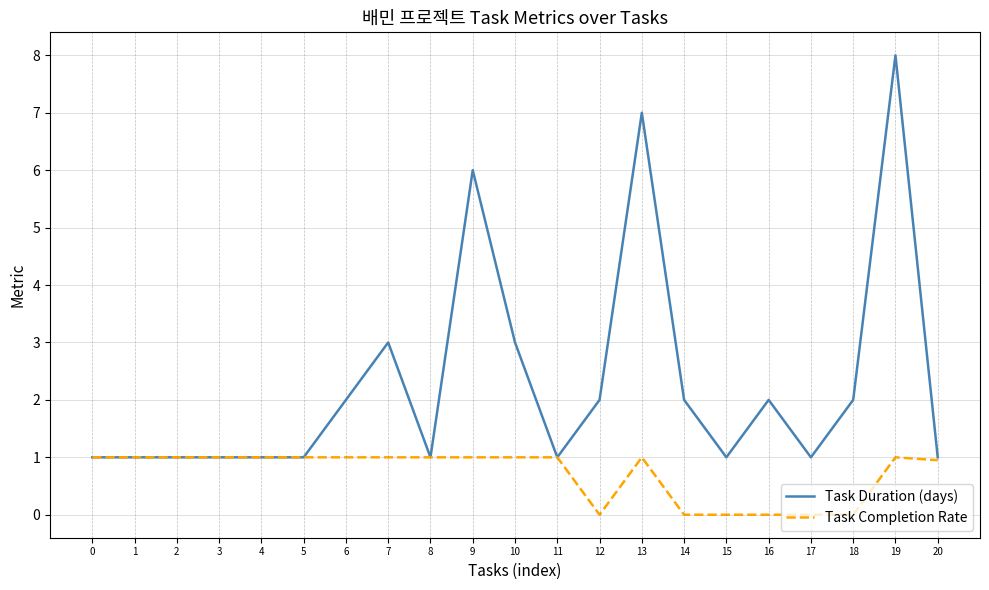

What is the total value across all series at 13?

8.0